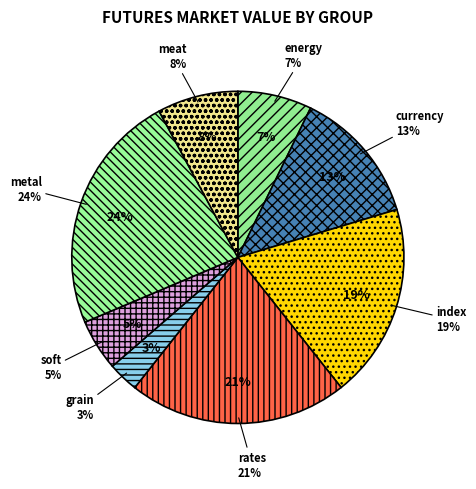

Is index the majority of the pie?

No